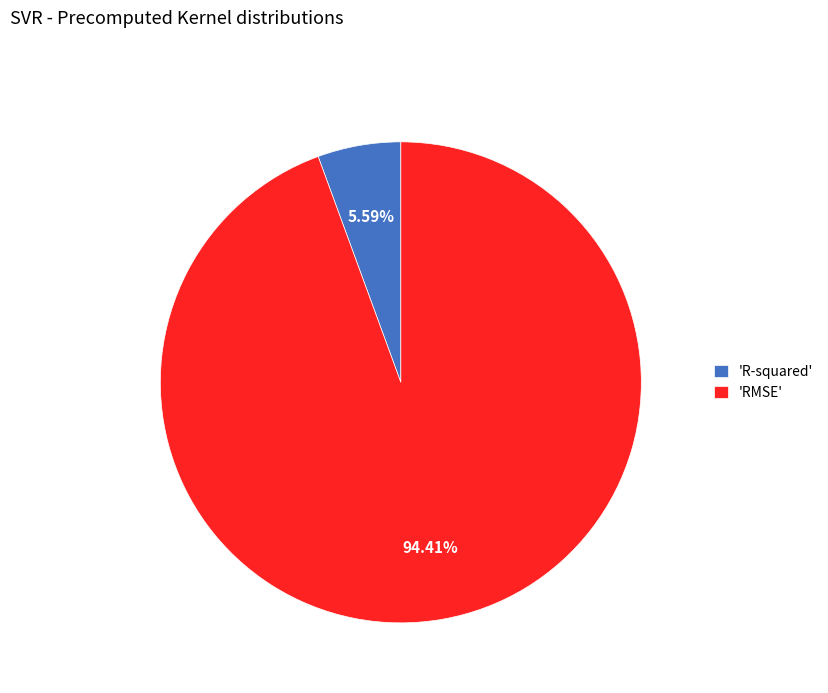

Between 'R-squared' and 'RMSE', which is larger?

'RMSE'